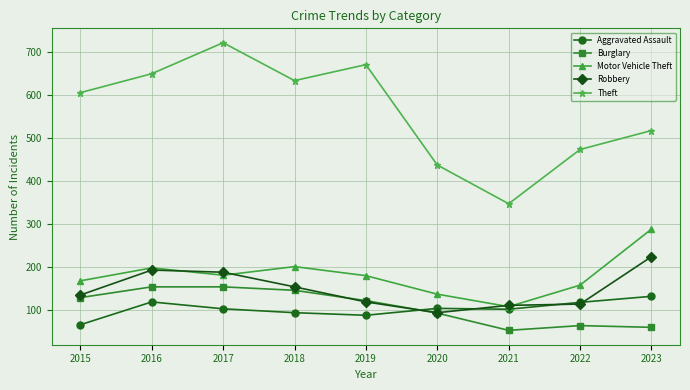

What is the difference between the highest and lowest values at 2018?

539